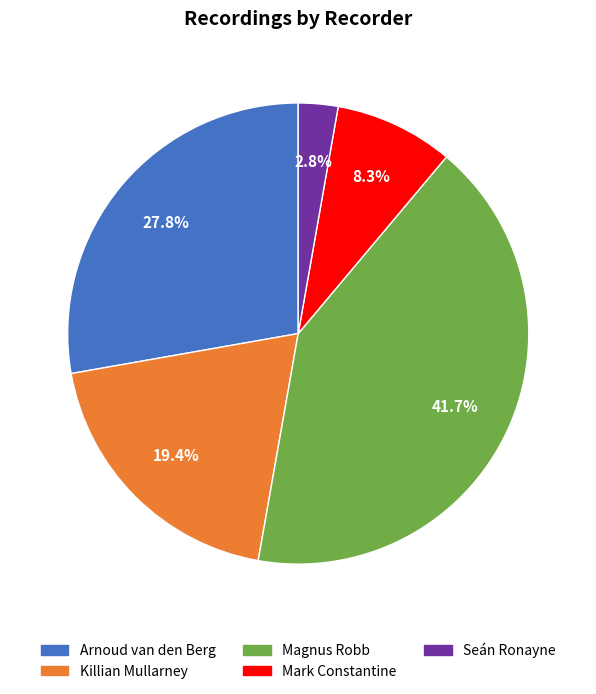

Which category has the biggest portion of the pie?

Magnus Robb